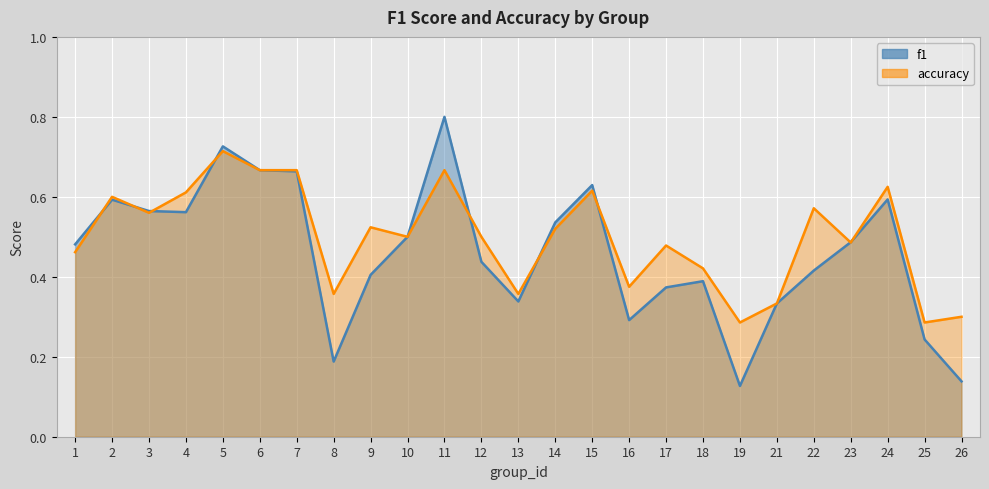

Which series has the largest range (max minus min)?

f1